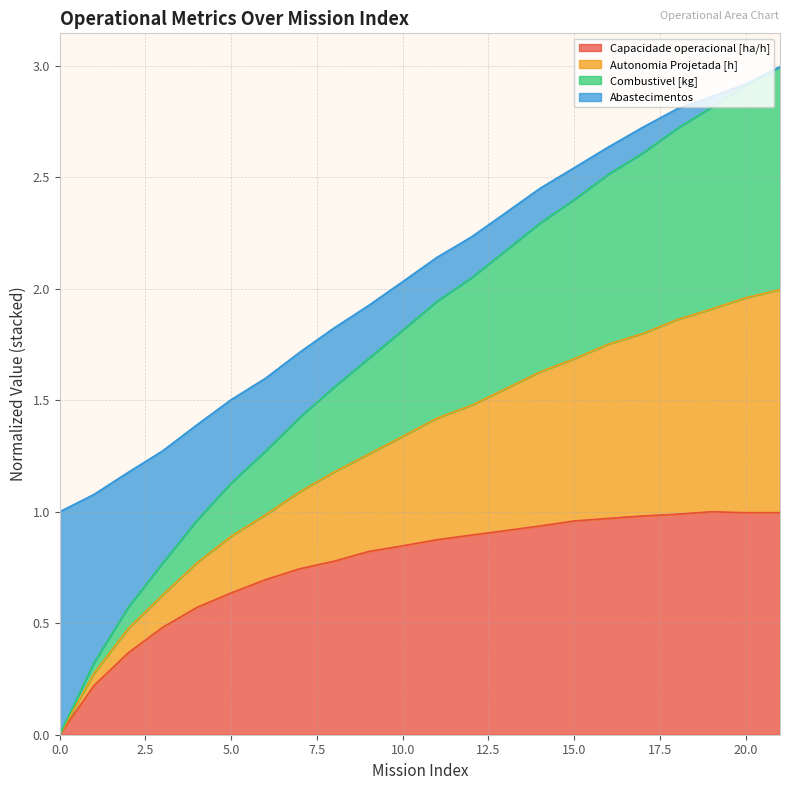

What are all the series names shown in the legend?

Capacidade operacional [ha/h], Autonomia Projetada [h], Combustivel [kg], Abastecimentos